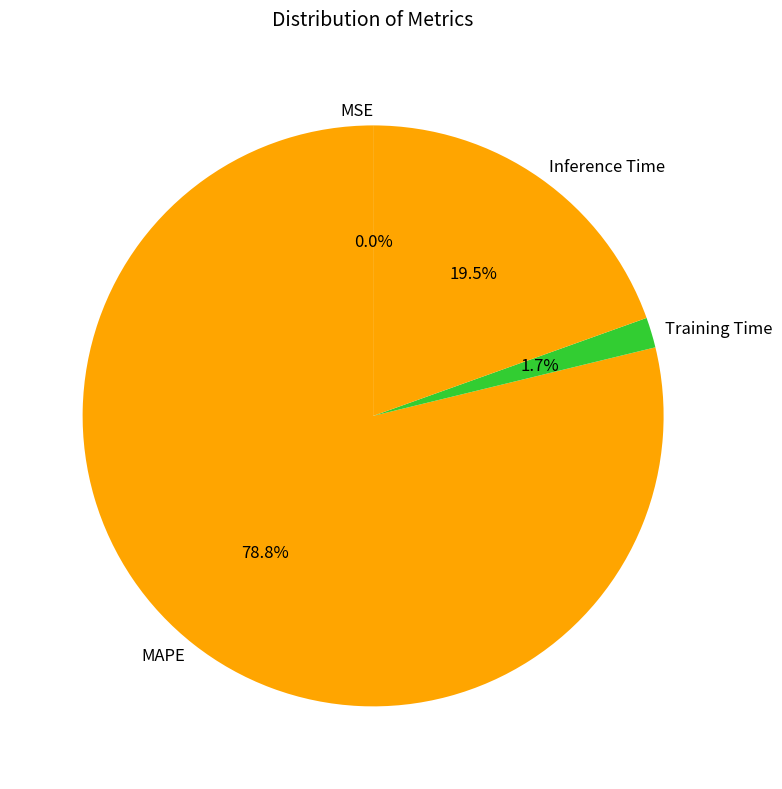

Is there any slice that represents more than half of the pie?

Yes